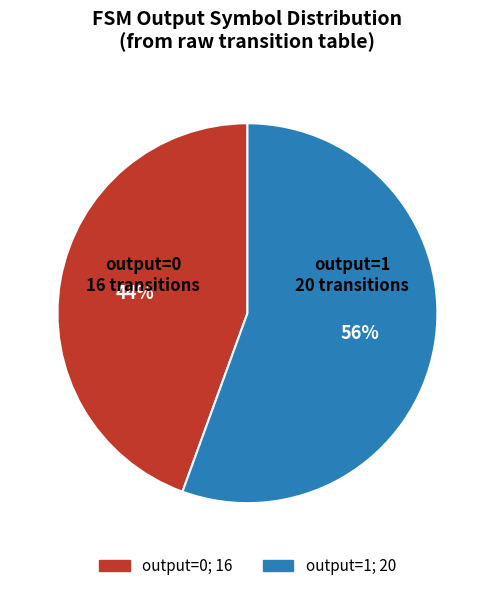

Which has a higher value, output=1 or output=0?

output=1